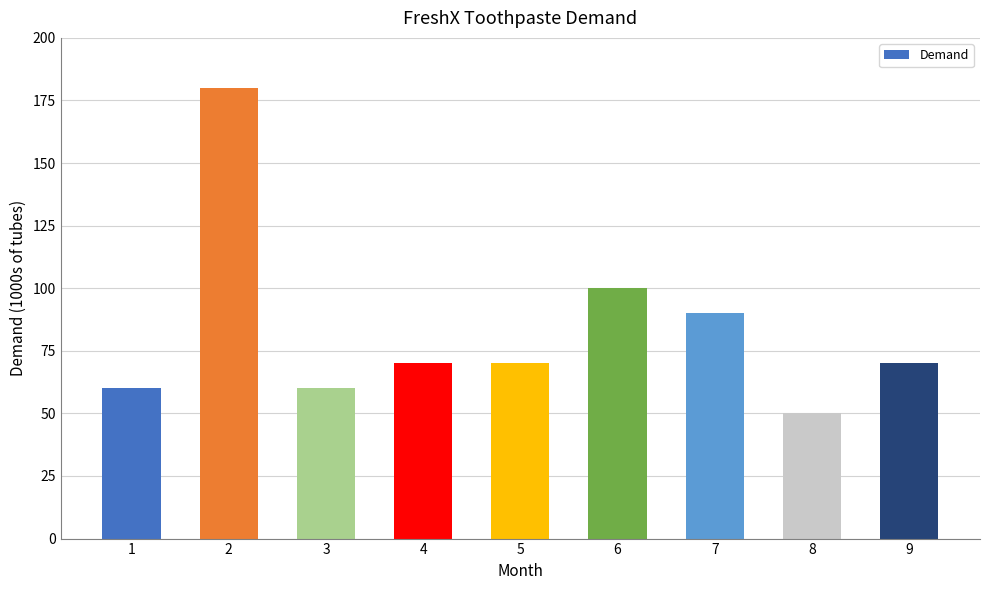

Reading right to left, extract all data points from this chart.

70	50	90	100	70	70	60	180	60